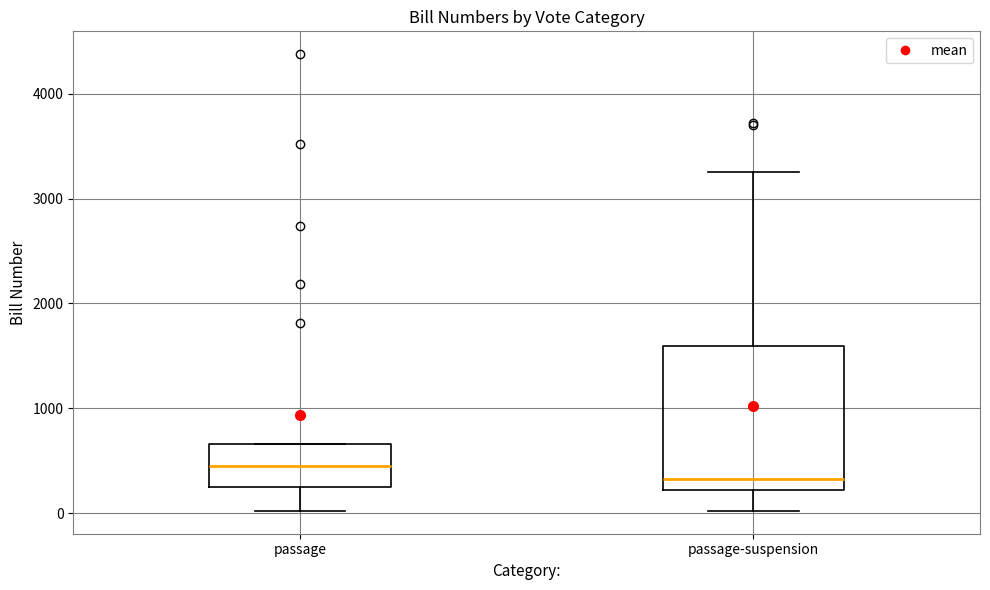

Reading left to right, transcribe this box plot: for each box, give where its median line is, the range the box spans, and where its two whiskers end, as read against the y-axis. The values are not printed on the chart, so give them approximately, as read against the axis.

passage: median 400, box 300 to 700, whiskers 0 to 700
passage-suspension: median 300, box 200 to 1600, whiskers 0 to 3300